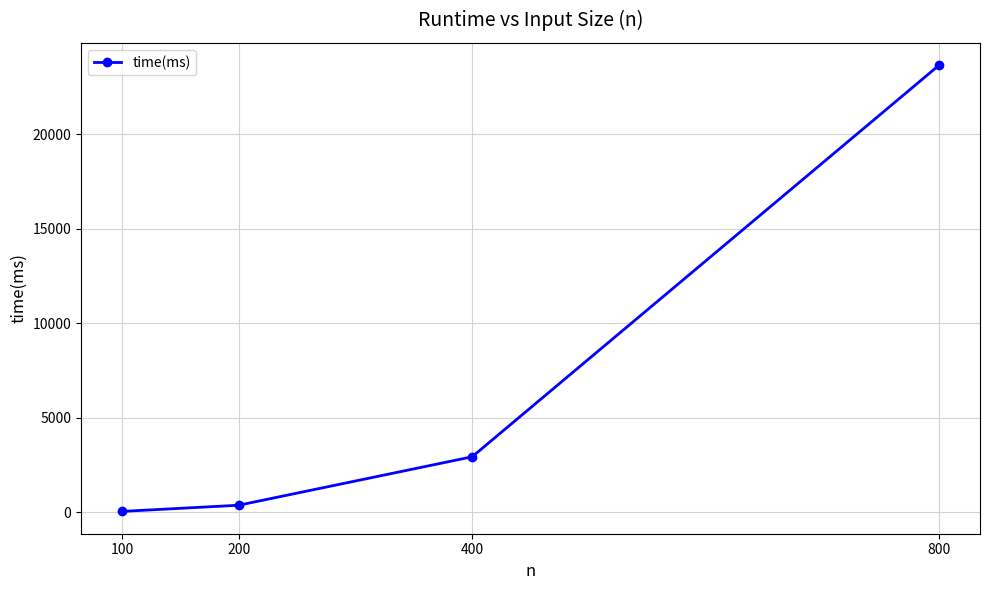

What value does the data have at 800?

23661